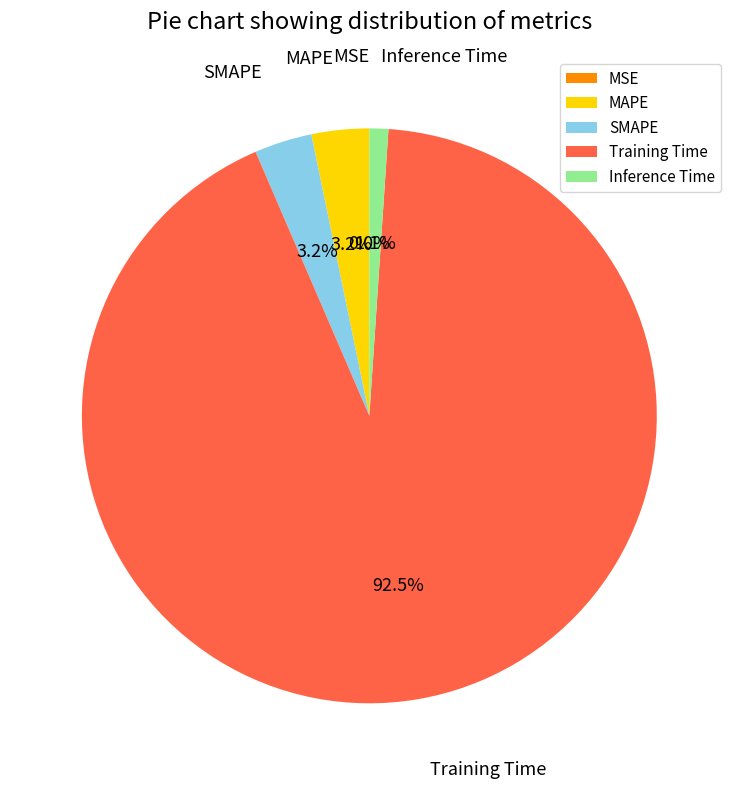

How much of the chart is everything except Inference Time?

98.9%